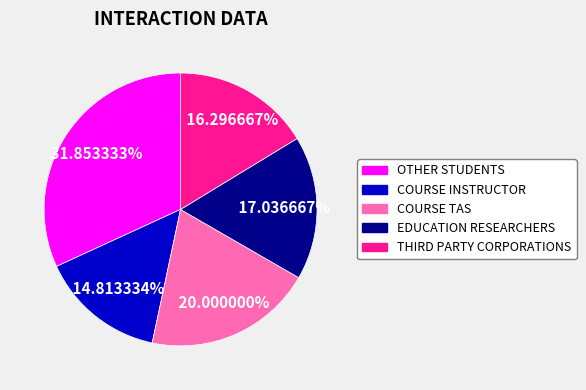

Is it true that OTHER STUDENTS is 32% of the pie?

True